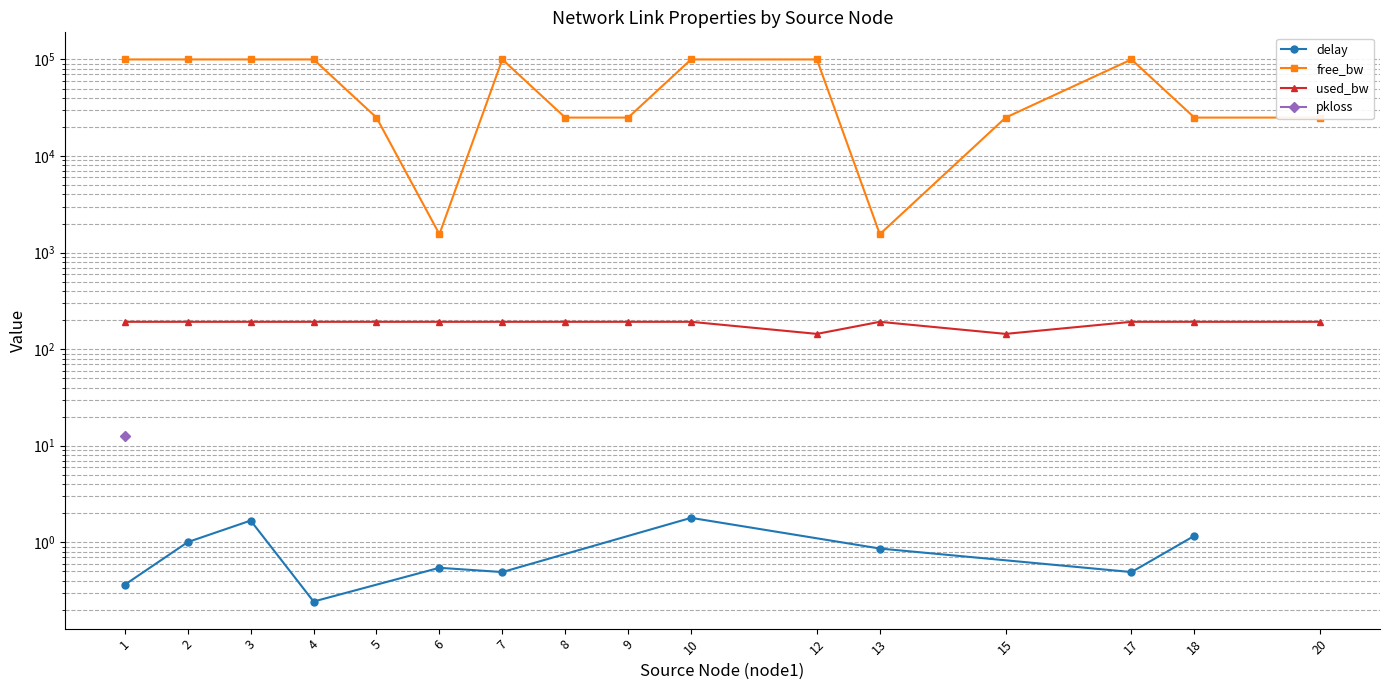

What is the sum of the used_bw values at 10 and 18?

383.9